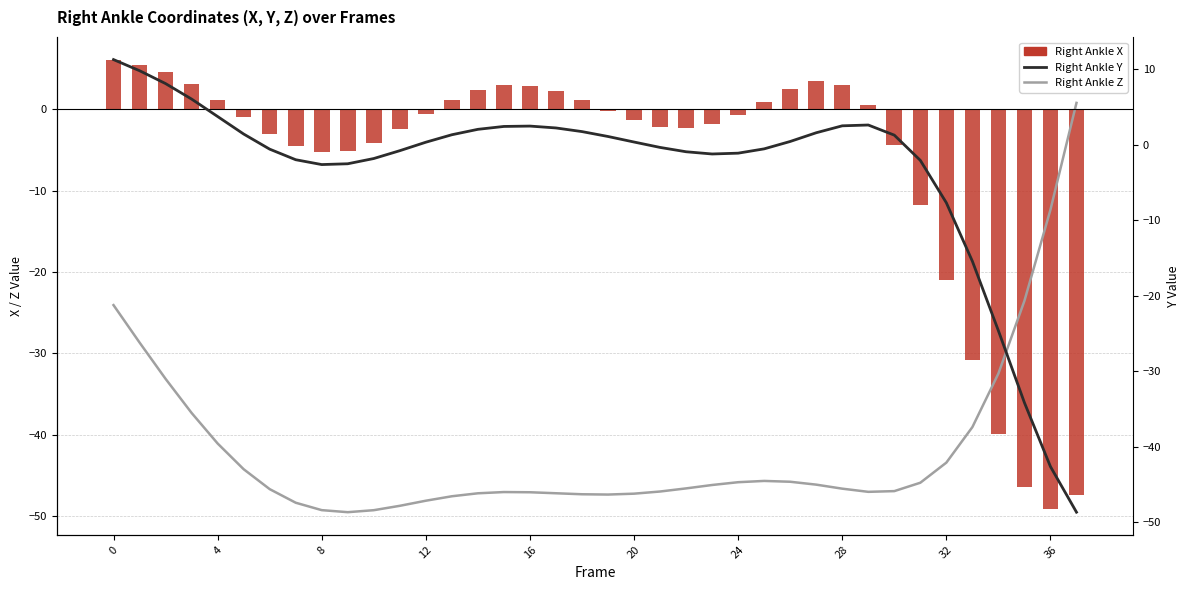

What is the label of the 18th bar from the left?

17